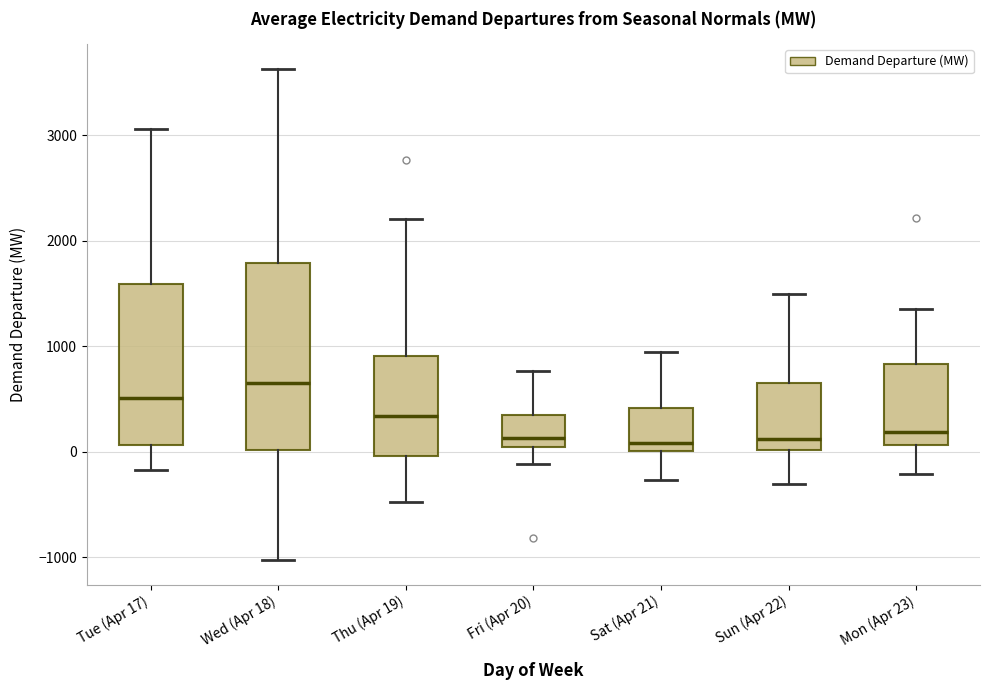

Reading left to right, read every box against the y-axis: the position of its median line, the range the box covers, and the ends of its whiskers. The values are not printed on the chart, so give them approximately, as read against the axis.

Tue (Apr 17): median 500, box 100 to 1600, whiskers -200 to 3100
Wed (Apr 18): median 700, box 0 to 1800, whiskers -1000 to 3600
Thu (Apr 19): median 300, box 0 to 900, whiskers -500 to 2200
Fri (Apr 20): median 100, box 0 to 300, whiskers -100 to 800
Sat (Apr 21): median 100, box 0 to 400, whiskers -300 to 900
Sun (Apr 22): median 100, box 0 to 700, whiskers -300 to 1500
Mon (Apr 23): median 200, box 100 to 800, whiskers -200 to 1400